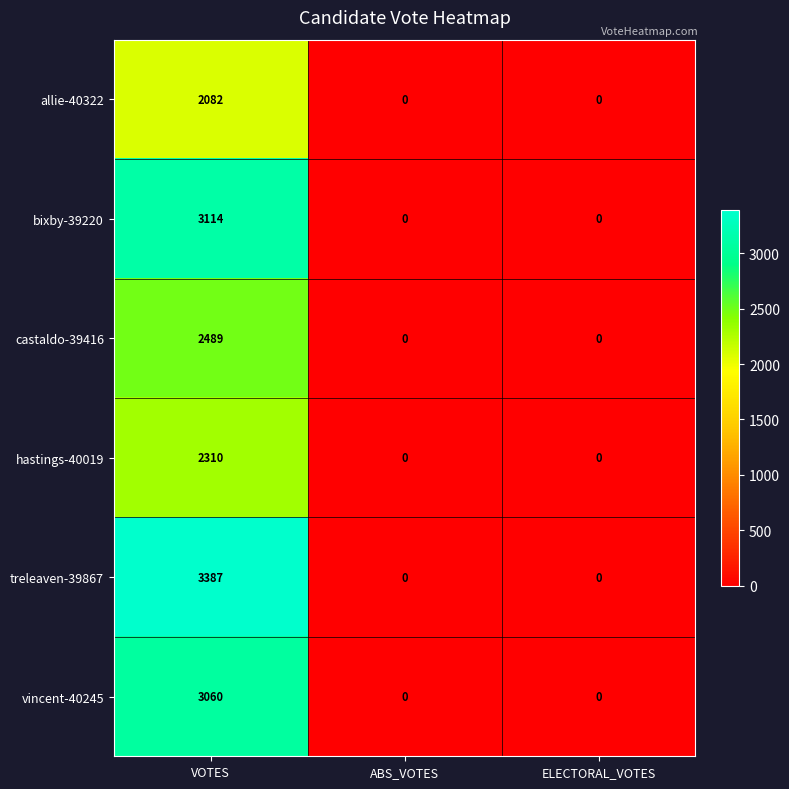

At which category is the sum across all series the highest?

VOTES